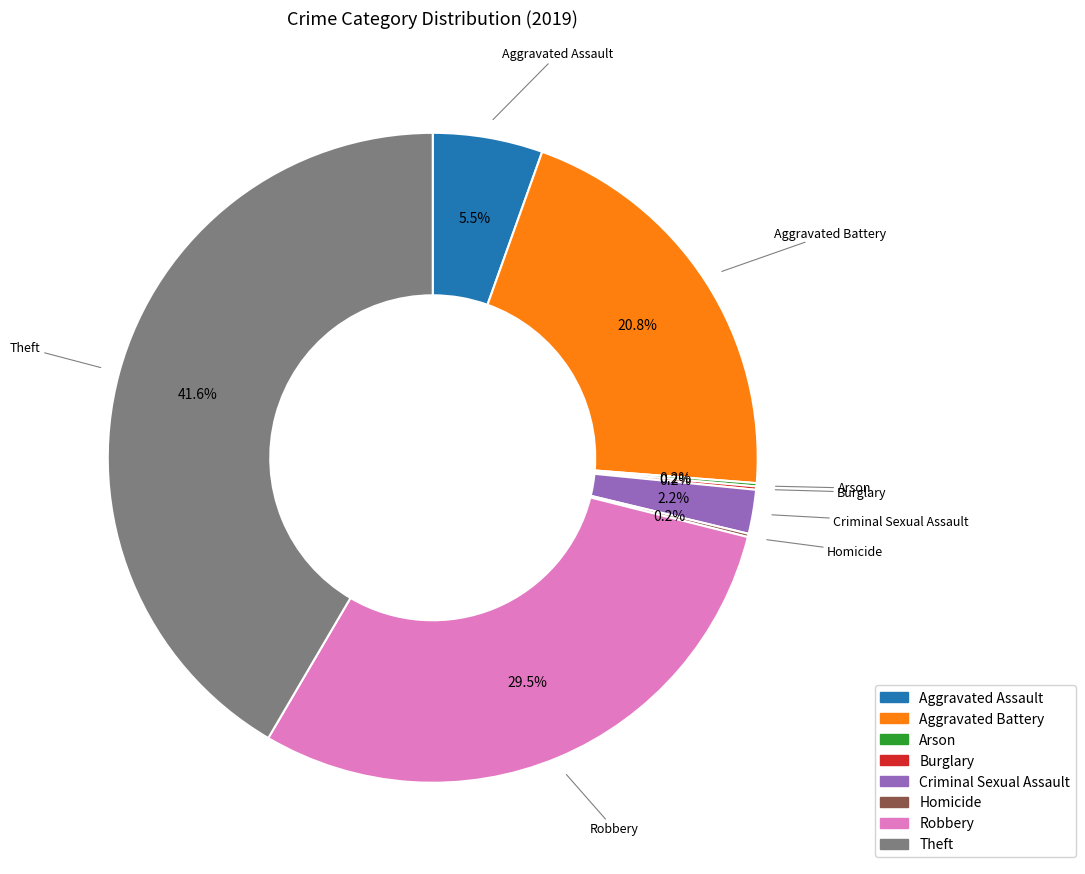

To the nearest percent, what portion does Robbery represent?

30%